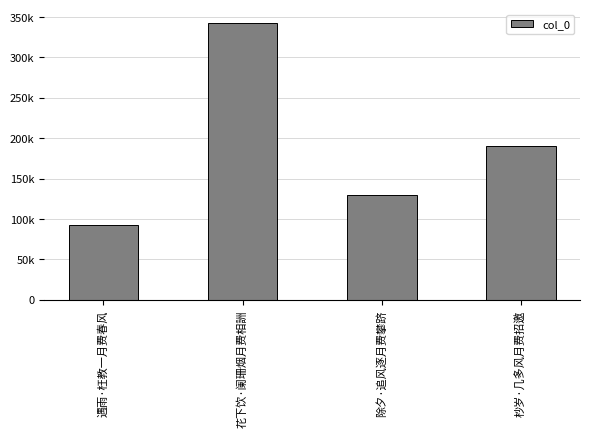

Which has a higher value, 杪岁·几多风月费招邀 or 除夕·追风逐月费攀跻?

杪岁·几多风月费招邀